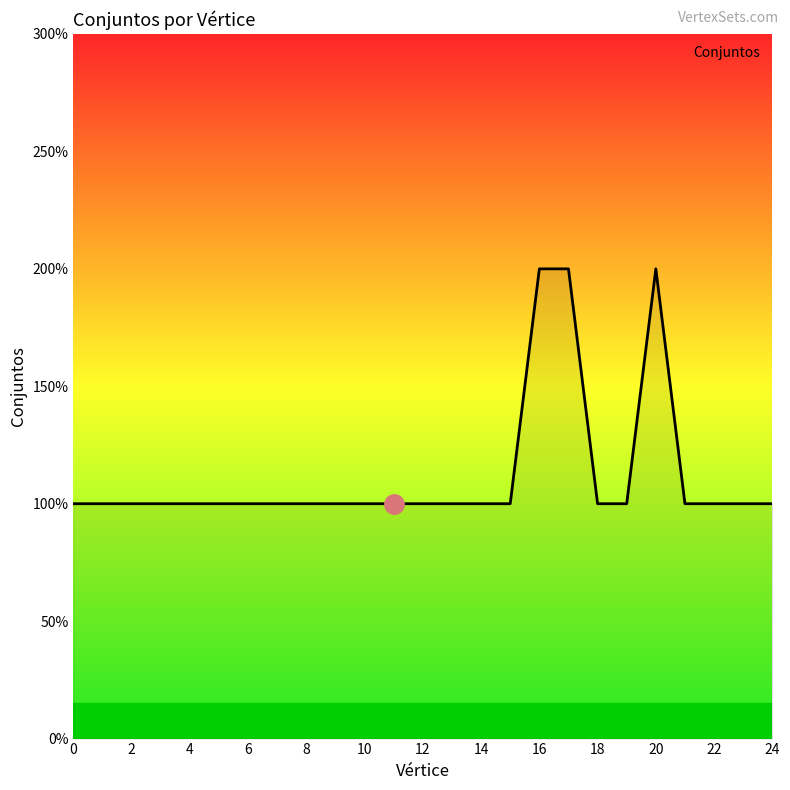

Rank the categories by value from lowest to highest.

0, 1, 2, 3, 4, 5, 6, 7, 8, 9, 10, 11, 12, 13, 14, 15, 18, 19, 21, 22, 23, 24, 16, 17, 20